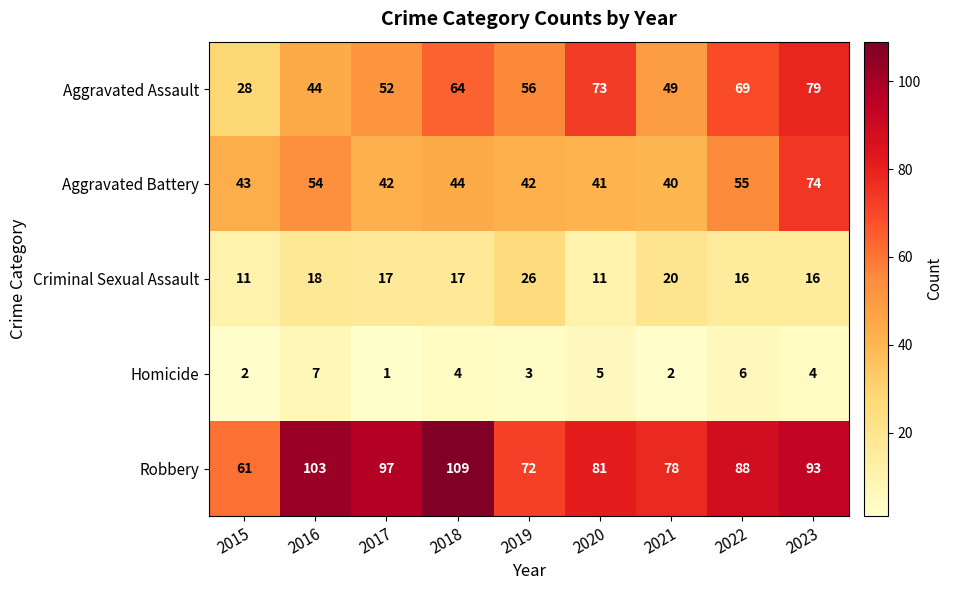

What is the total value across all series at 2015?

145